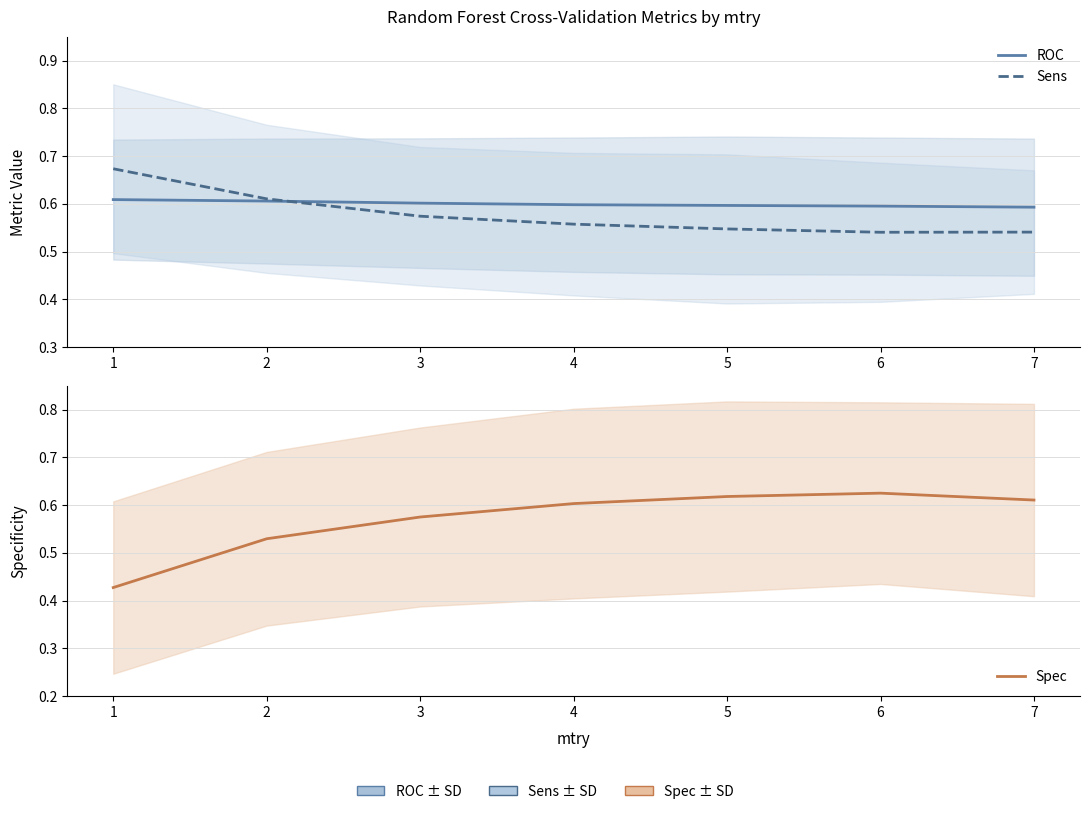

What is the value of the ROC point at the 1st from the left?

0.6